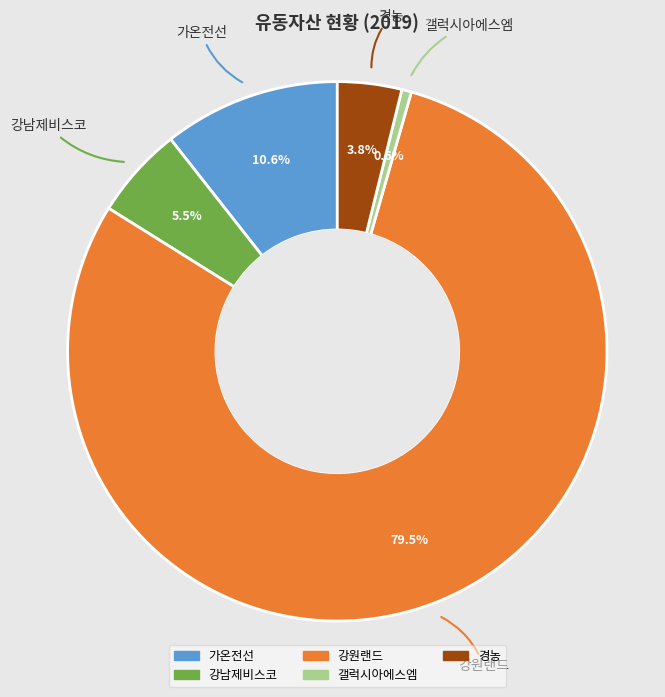

Rank the categories by value from highest to lowest.

강원랜드, 가온전선, 강남제비스코, 경농, 갤럭시아에스엠